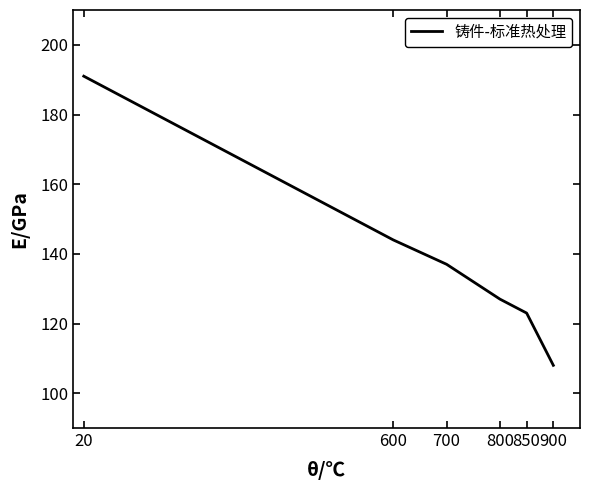

List the labels in order of value, largest first.

20, 600, 700, 800, 850, 900